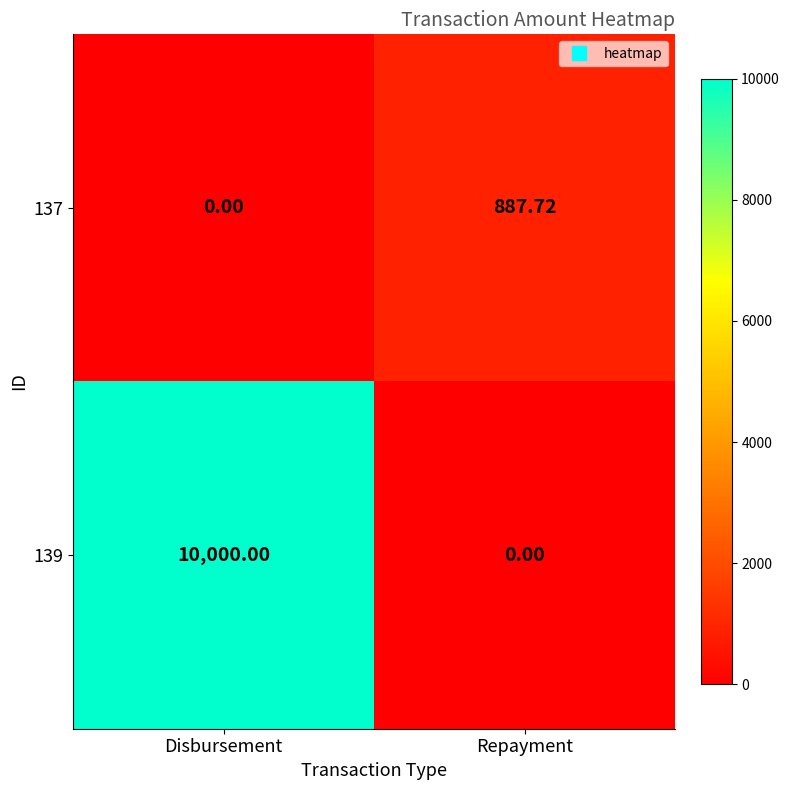

Rank the series by their average value, from lowest to highest.

137, 139